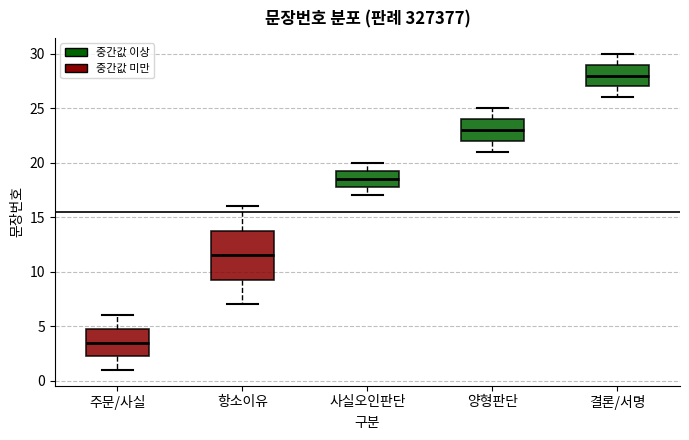

Where is the upper edge of the box for 양형판단 on the y-axis? The values are not printed on the chart, so give them approximately, as read against the axis.

24.0